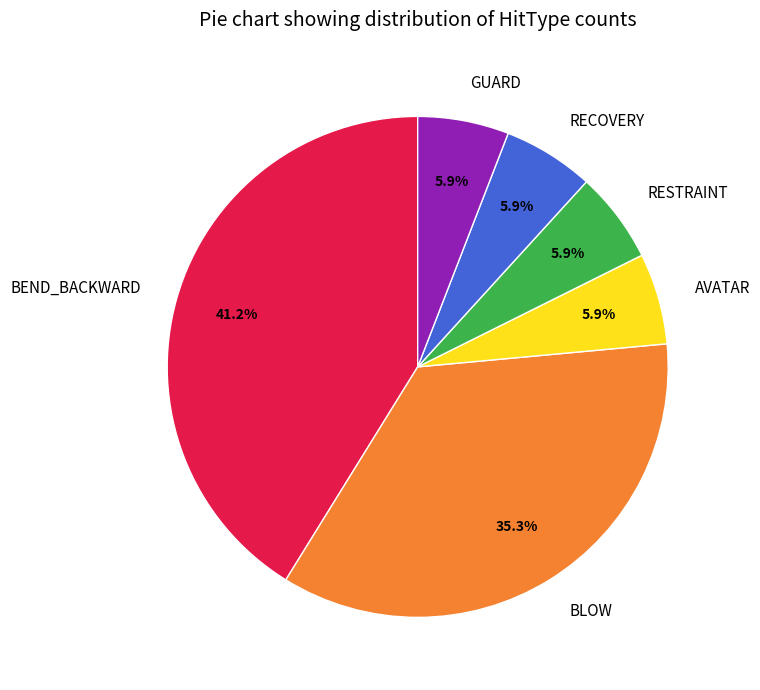

Which category has the biggest portion of the pie?

BEND_BACKWARD